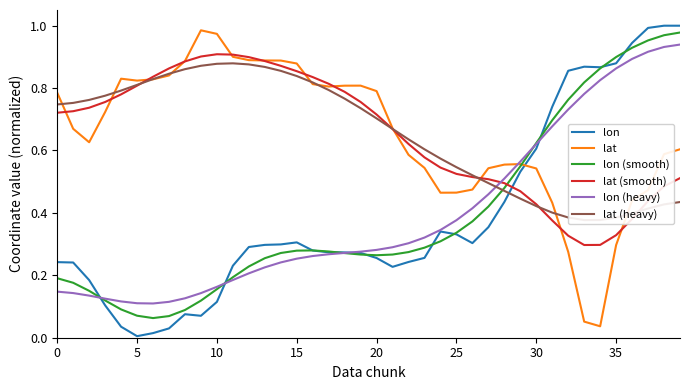

The lon (smooth) series shows 0.4 at 26. True or false?

True